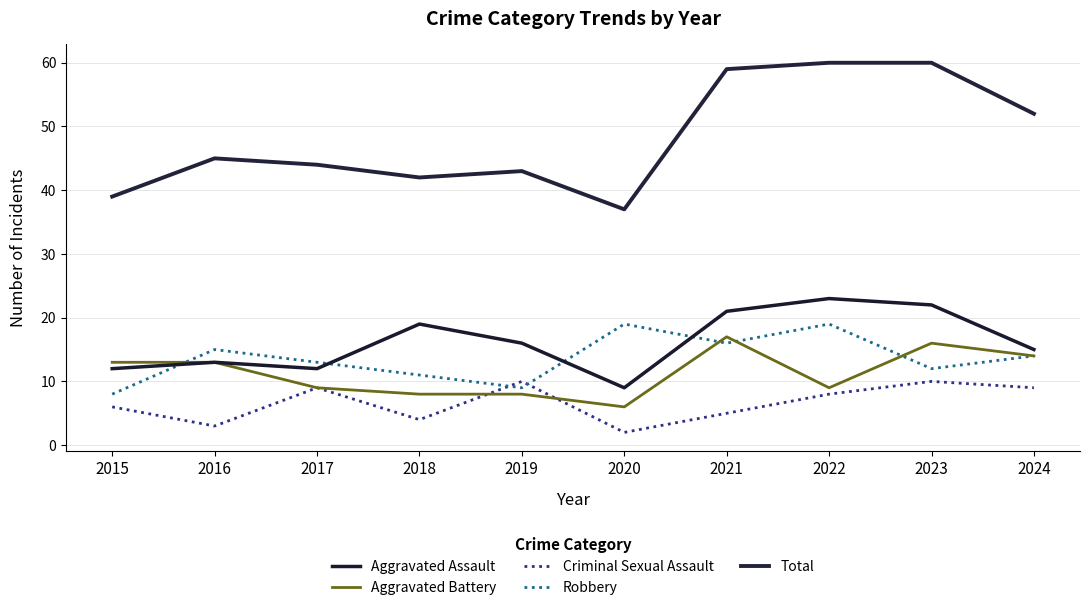

Which label corresponds to the largest value in the chart?

2022